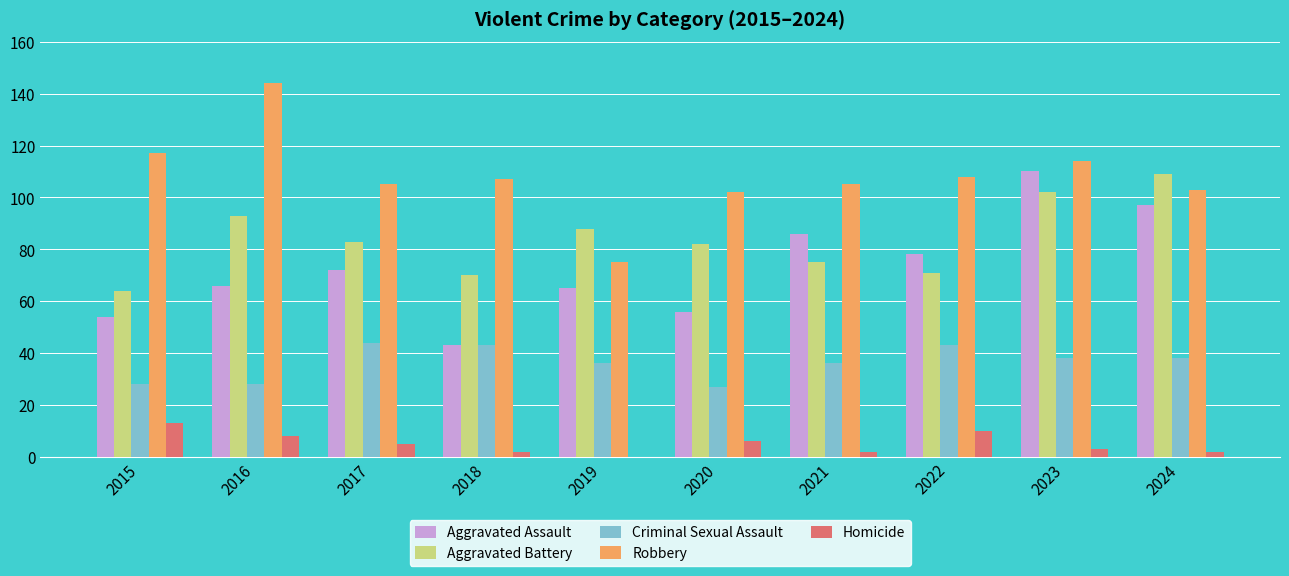

What is the sum of all Aggravated Assault values?

727